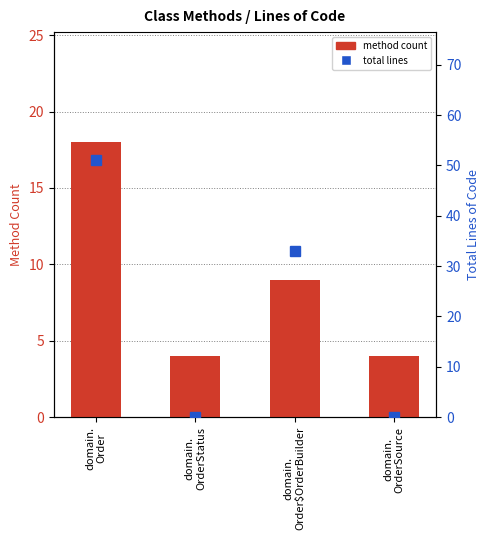

Where is total lines nearest to the value 25?

domain.
Order$OrderBuilder